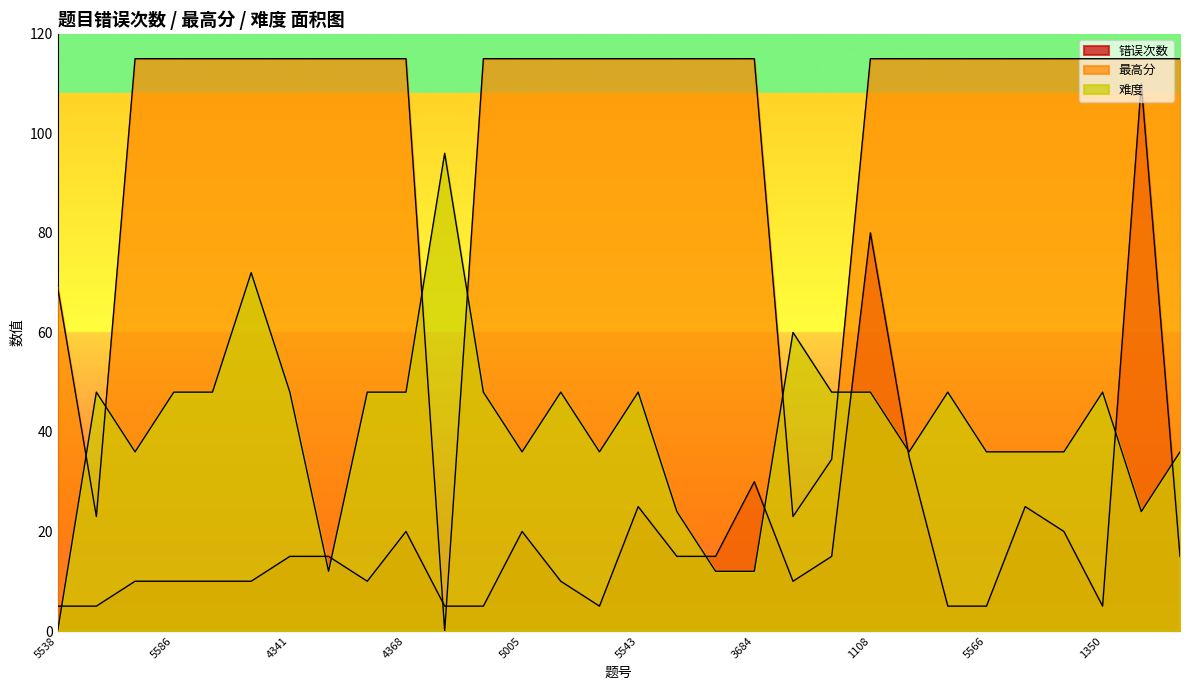

Which category has the lowest value across all series?

4066